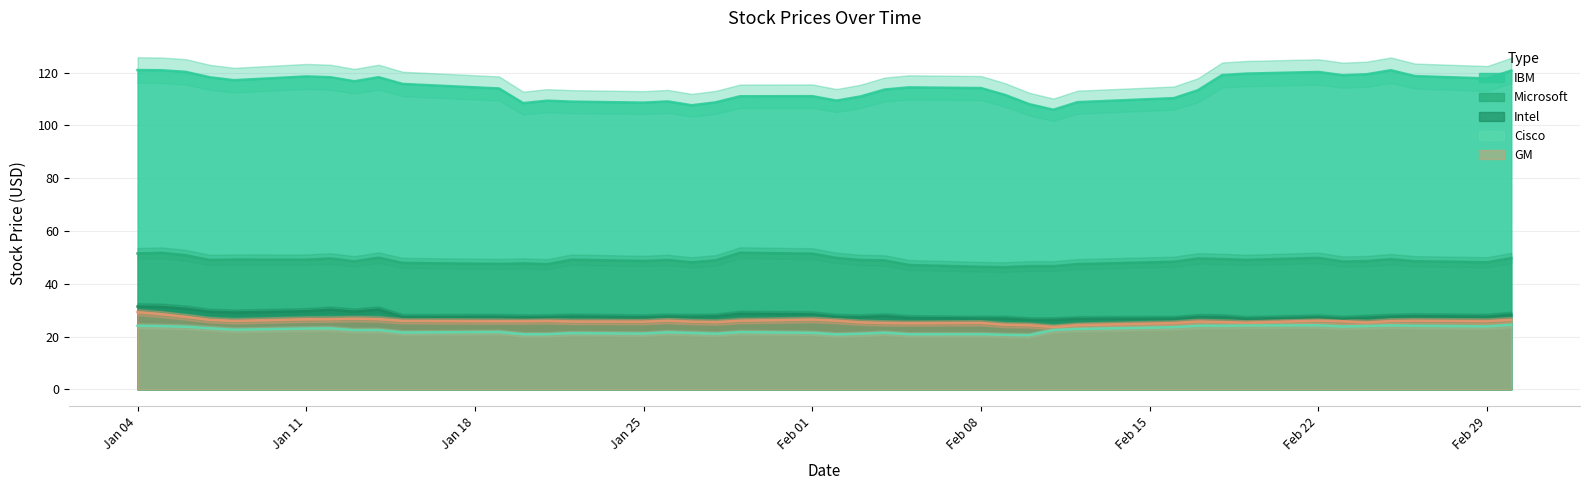

Which category has the highest value in the Cisco series?

2016-03-01